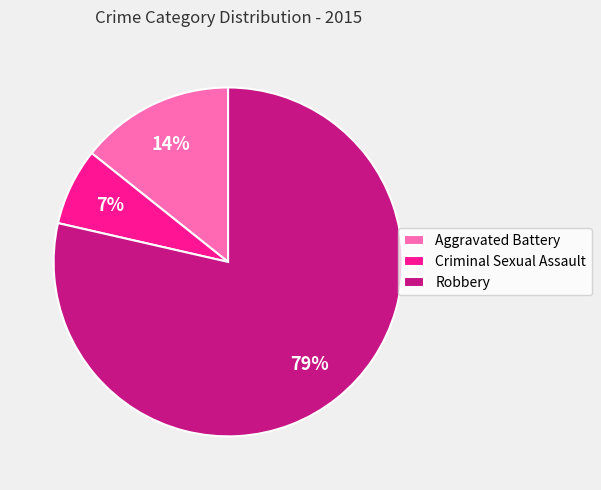

Is there a majority slice in this chart?

Yes